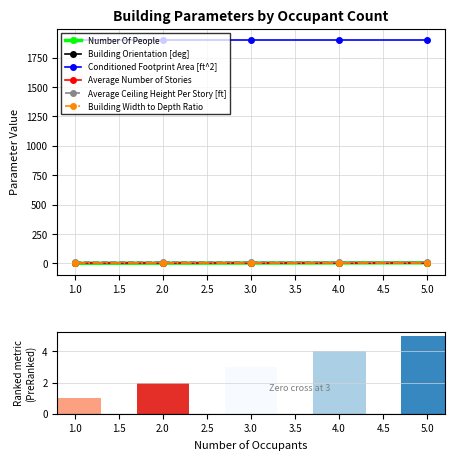

What is the sum of all Building Width to Depth Ratio values?

6.0